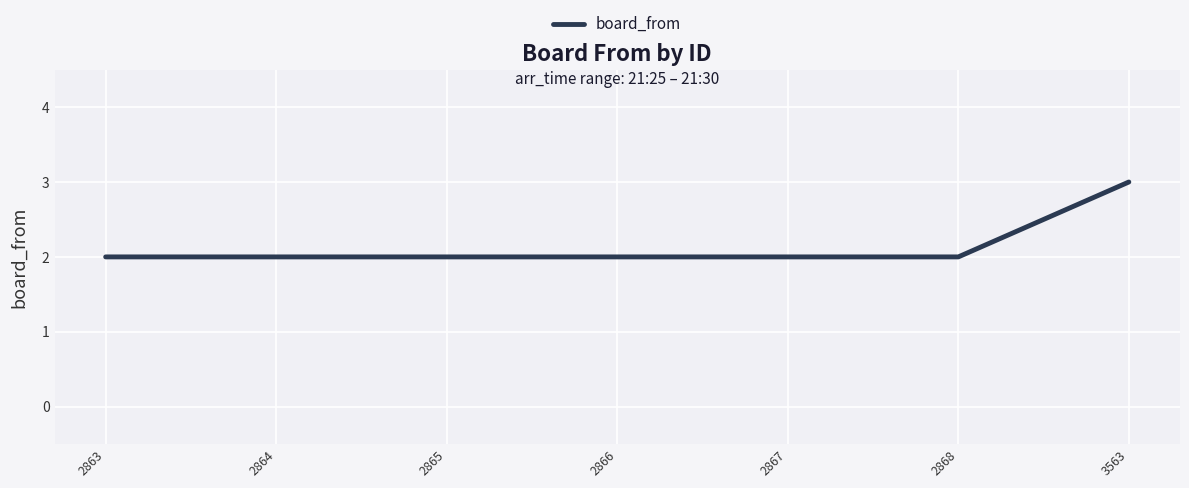

What is the change in value from 2865 to 3563?

+1